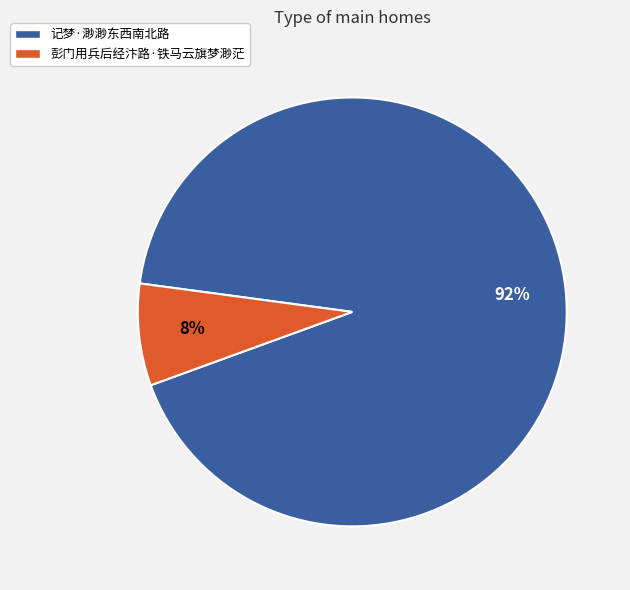

Between 彭门用兵后经汴路·铁马云旗梦渺茫 and 记梦·渺渺东西南北路, which is larger?

记梦·渺渺东西南北路